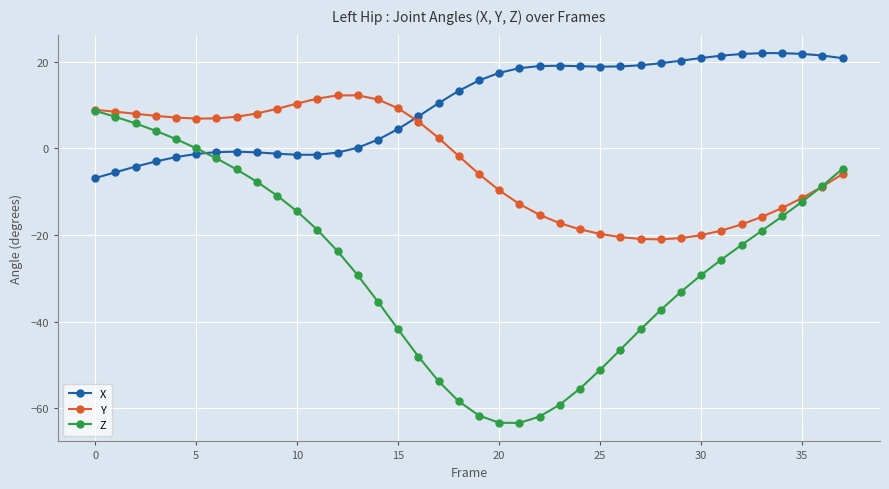

Which series has the largest total across all categories?

X